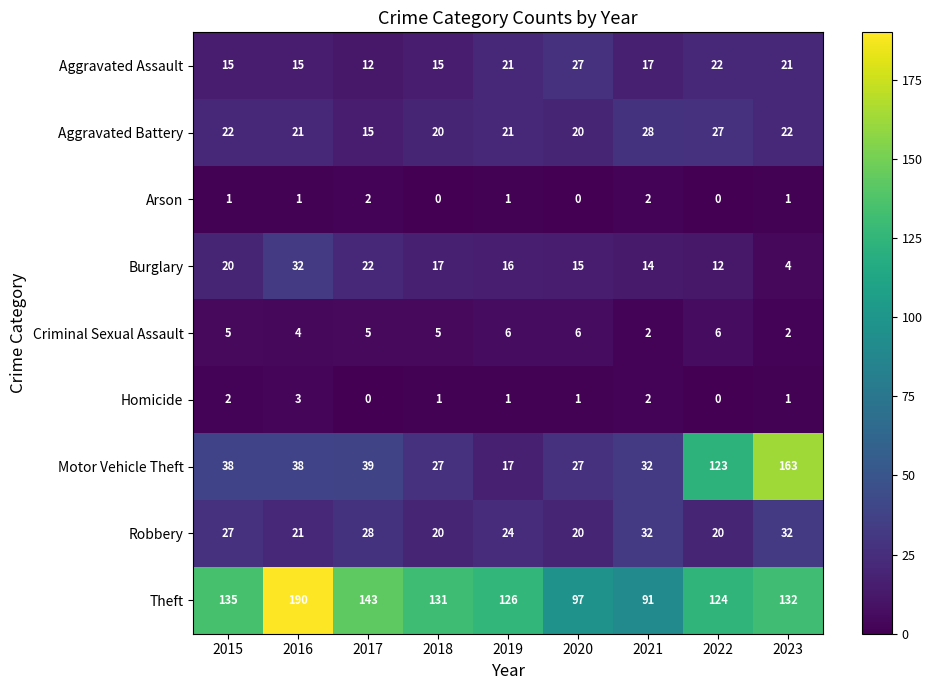

Which series has the largest total across all categories?

Theft